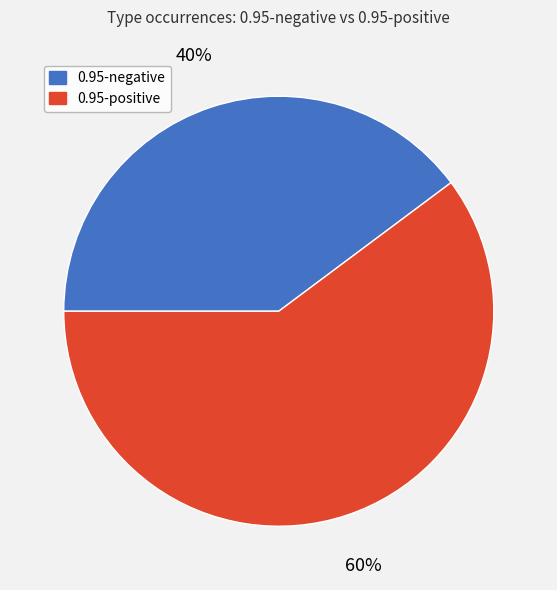

What is the ratio of the value at 0.95-positive to the value at 0.95-negative?

1.5